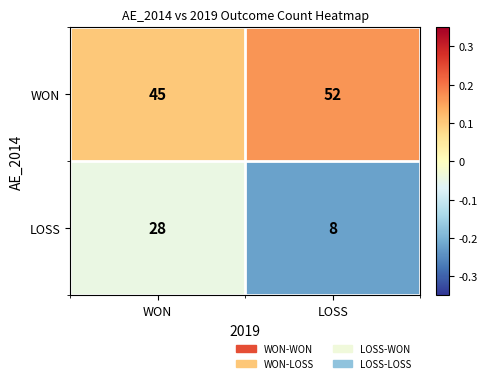

What is the minimum value shown in the chart?

8